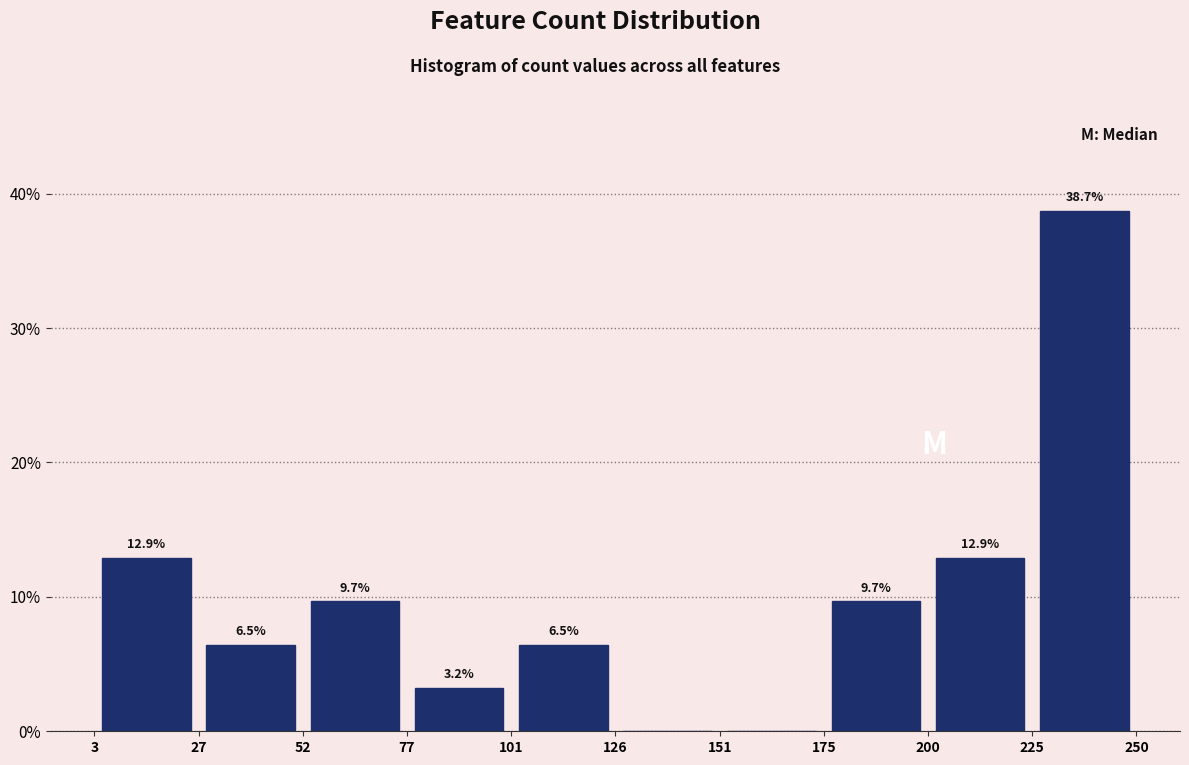

Which range on the x-axis has the tallest bar?

225 to 250